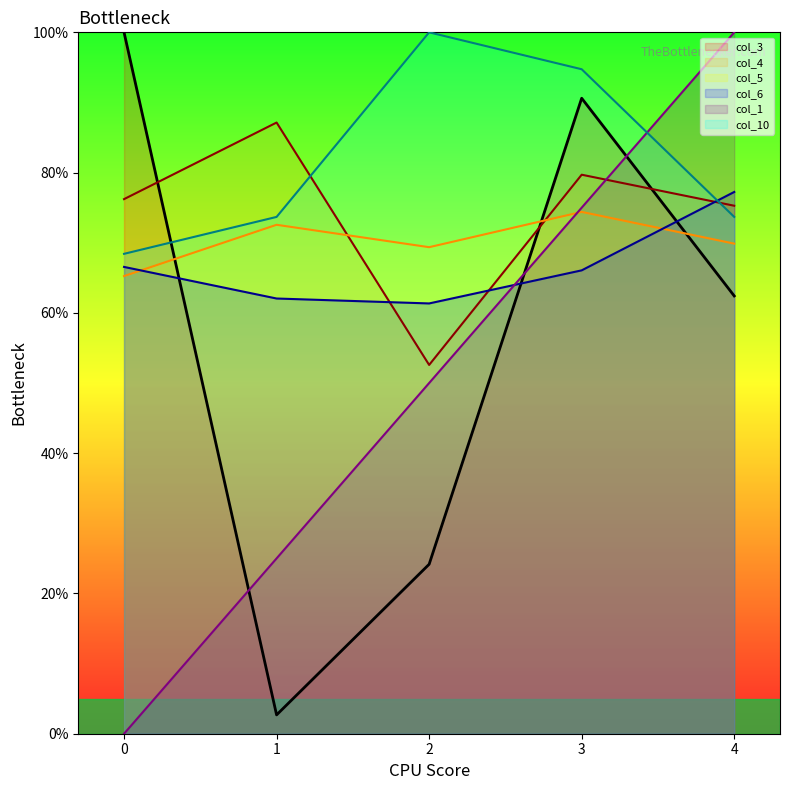

Reading left to right, transcribe all the data shown in this chart.

col_1: 0.0	25.0	50.0	75.0	100.0
col_3: 100.0	2.7	24.2	90.6	62.4
col_4: 76.2	87.1	52.6	79.7	75.3
col_5: 65.2	72.6	69.4	74.4	69.9
col_6: 66.6	62.1	61.3	66.1	77.2
col_10: 68.4	73.7	100.0	94.7	73.7